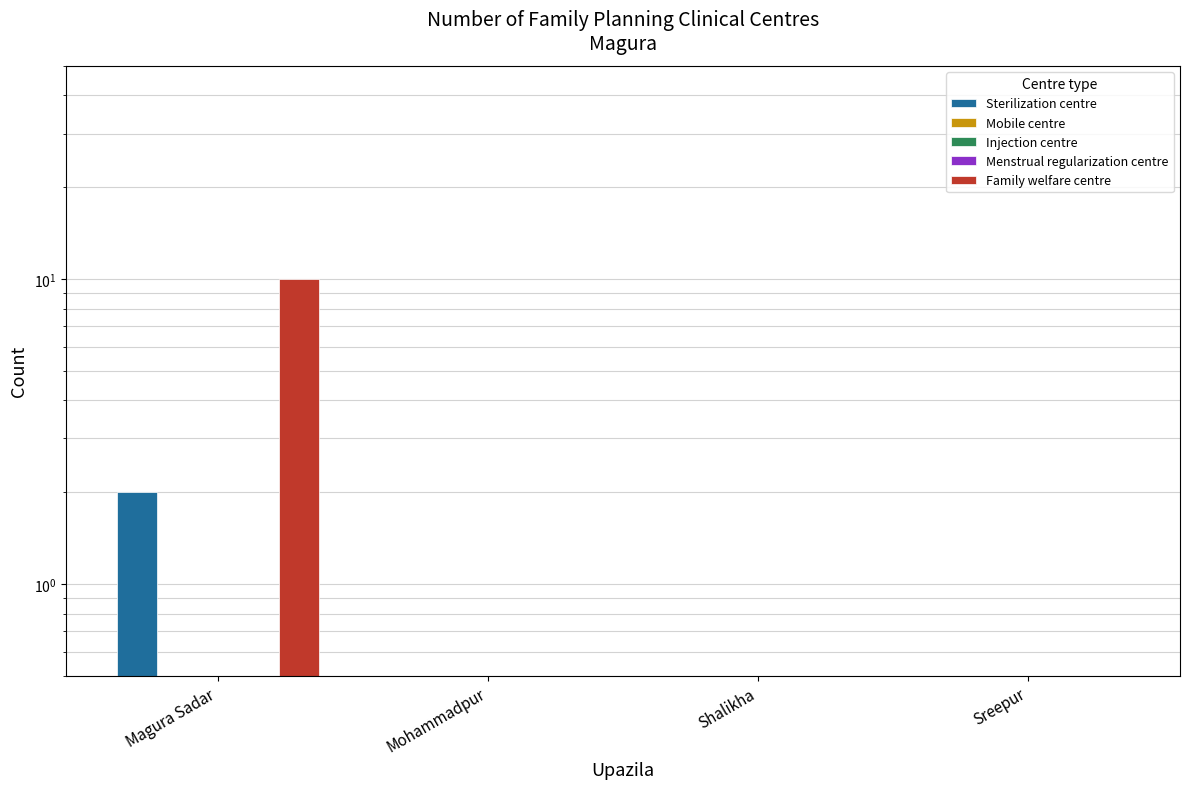

What is the approximate value of Menstrual regularization centre at Magura Sadar?

0.5